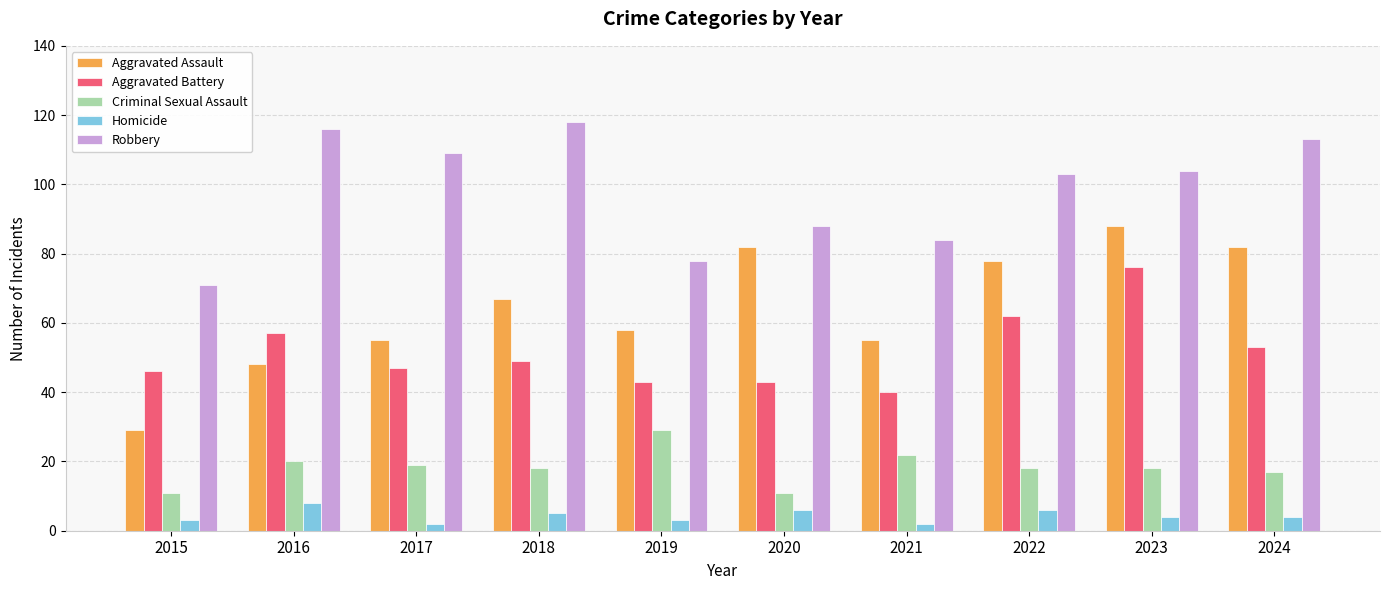

Reading left to right, what are all the values shown in this chart?

Aggravated Assault: 29	48	55	67	58	82	55	78	88	82
Aggravated Battery: 46	57	47	49	43	43	40	62	76	53
Criminal Sexual Assault: 11	20	19	18	29	11	22	18	18	17
Homicide: 3	8	2	5	3	6	2	6	4	4
Robbery: 71	116	109	118	78	88	84	103	104	113